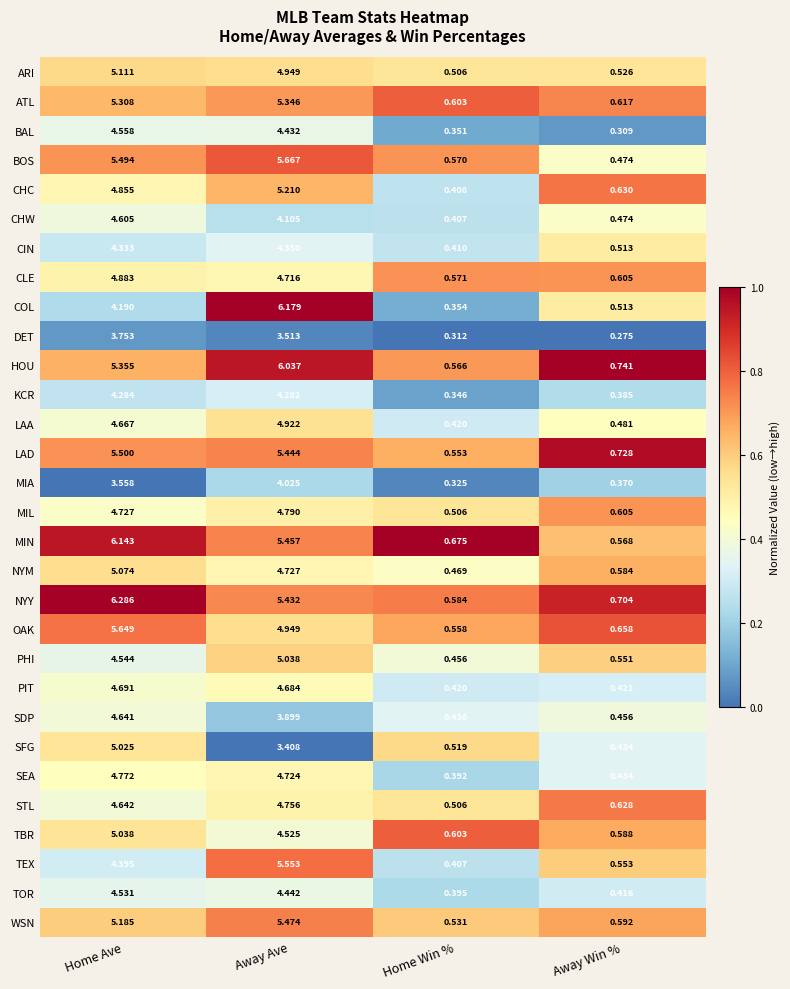

Where is CIN nearest to the value 2?

Away Win %